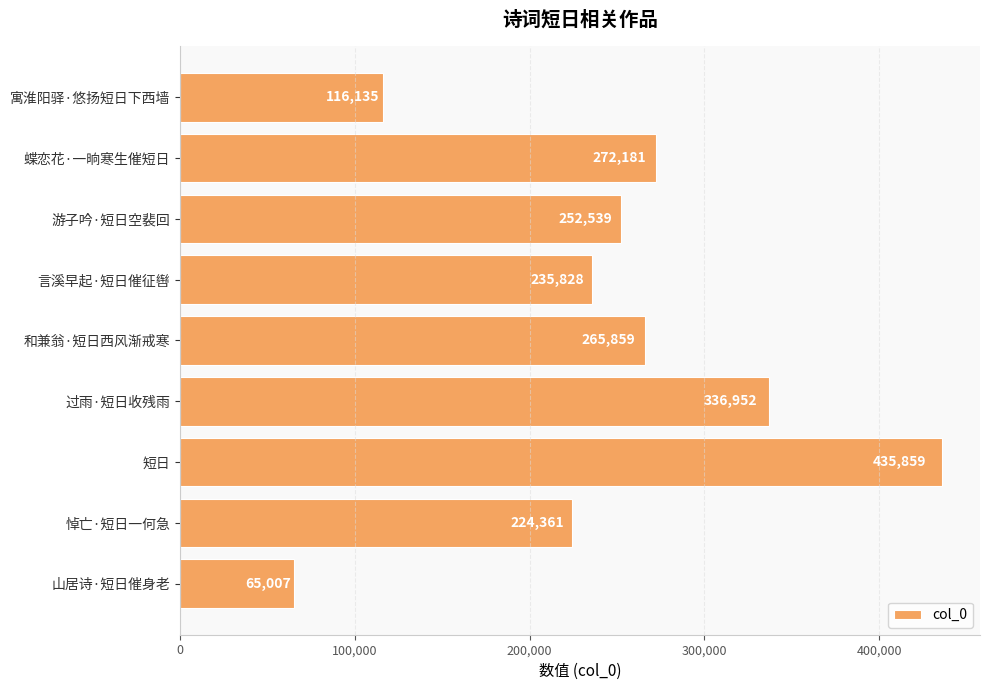

At which label is the value closest to 250433?

游子吟·短日空裴回